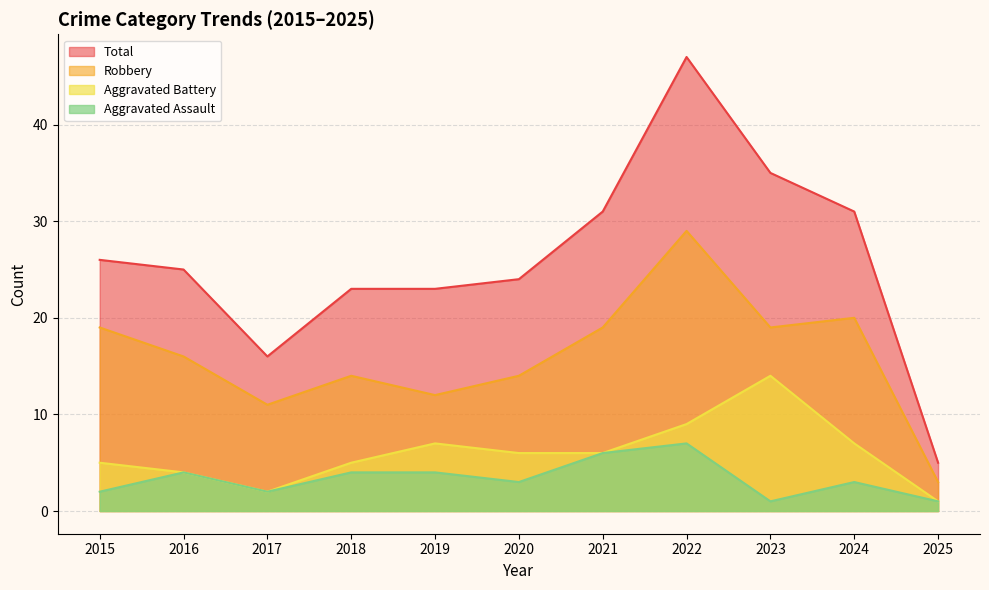

How many interior local valleys does the Aggravated Assault series have?

3